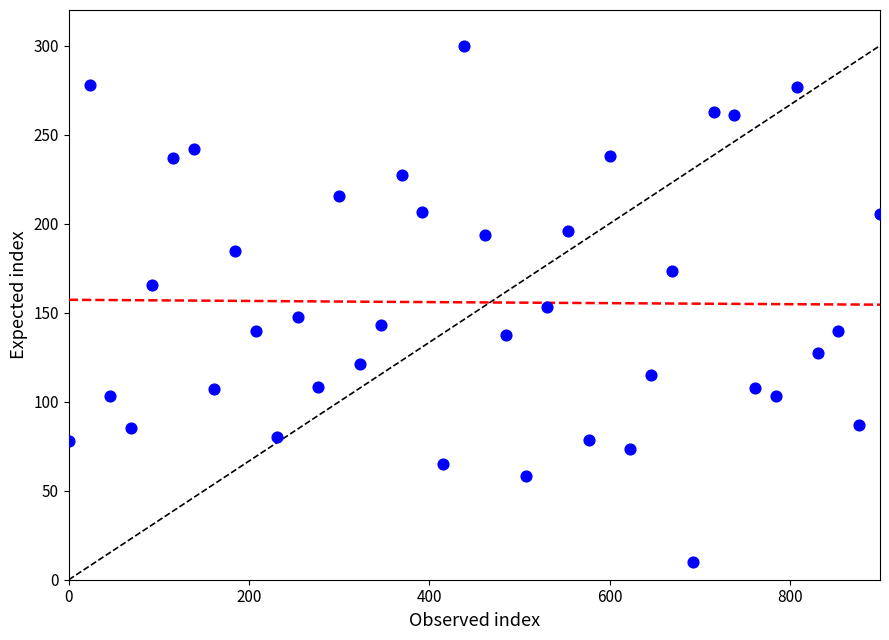

What is the range of X values (max minus min)?

900.0